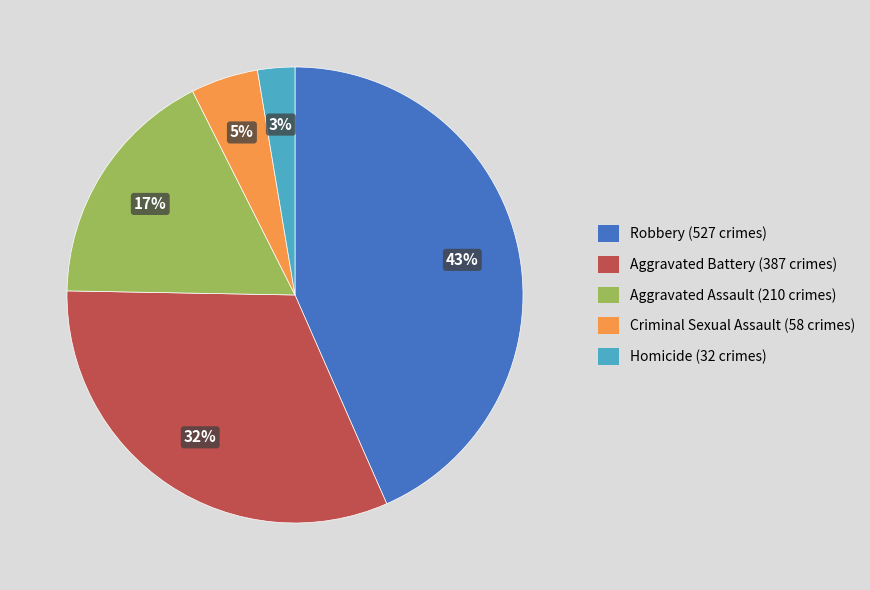

How many segments does this pie chart have?

5